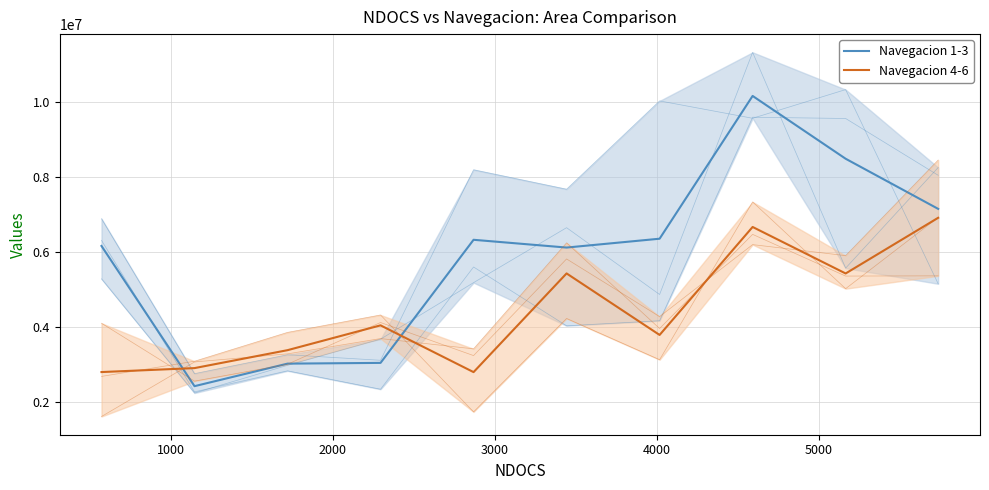

How many data points does each series have?

10